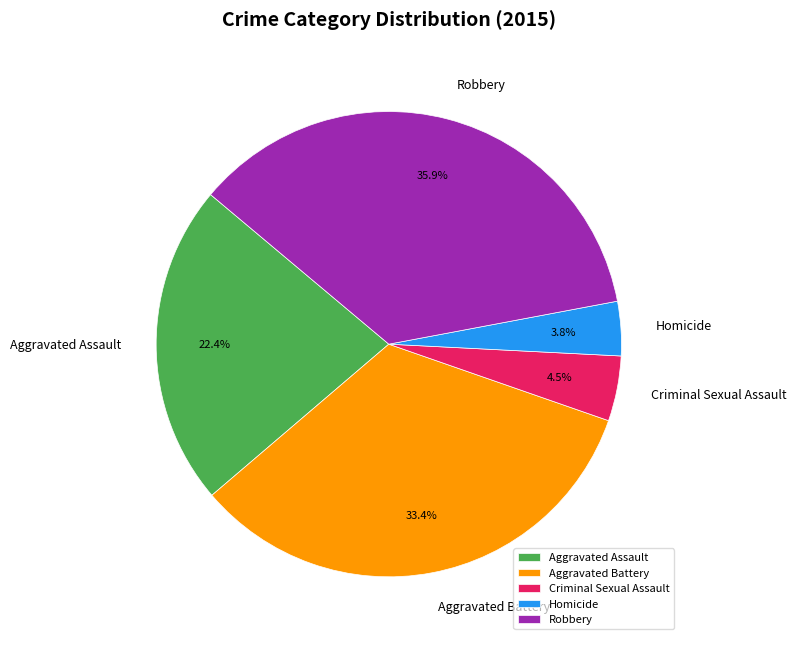

Is there a majority slice in this chart?

No